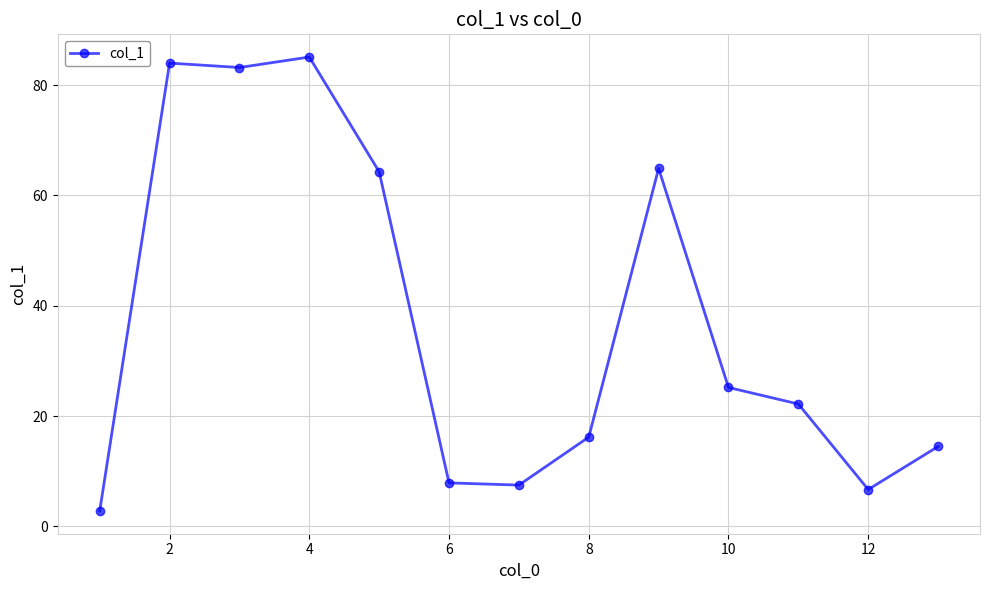

What is the value of the 13th point from the left?

14.5